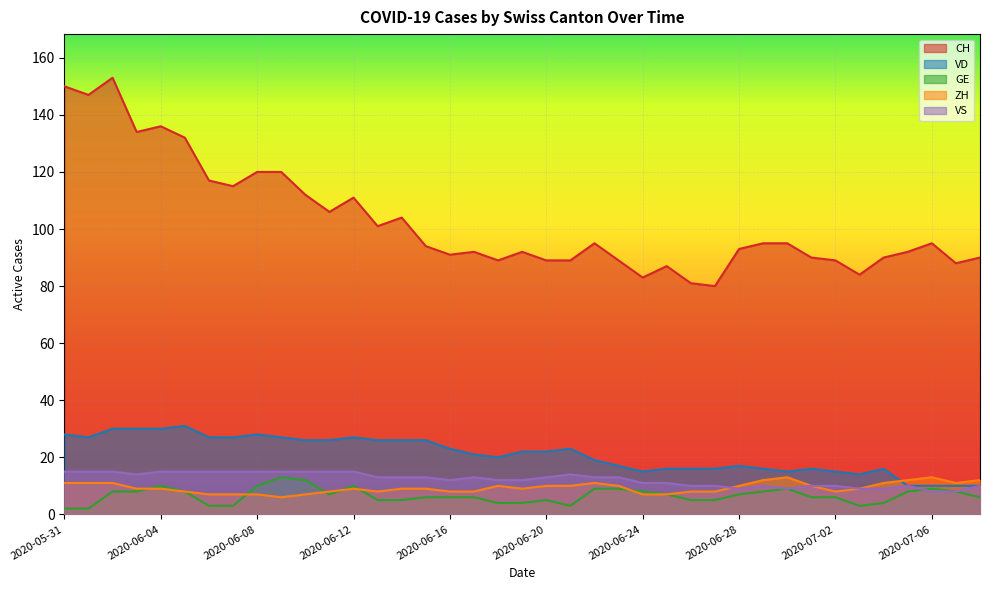

How many distinct data groups are displayed?

5